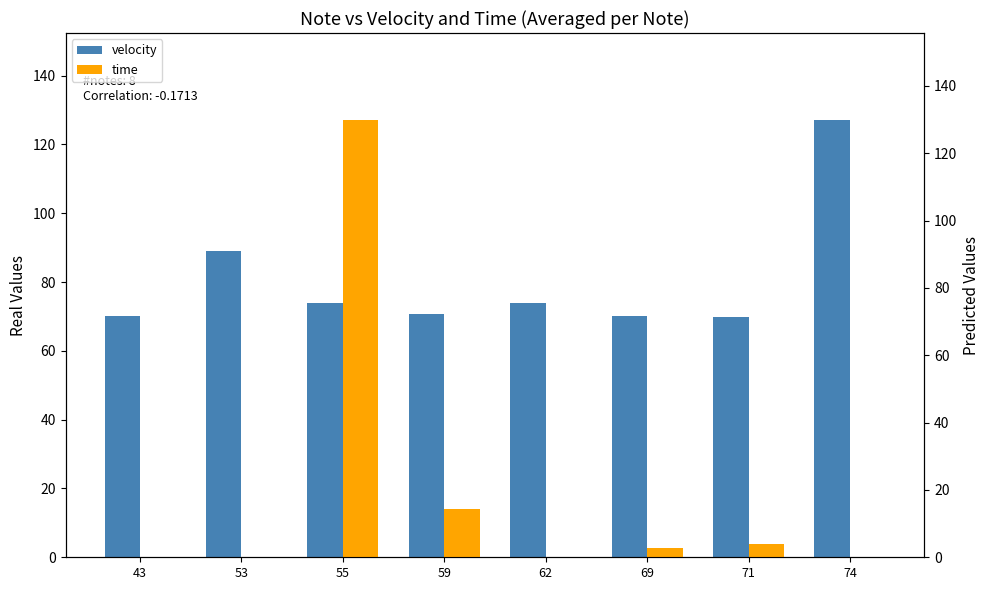

What is the sum of all velocity values?

644.7